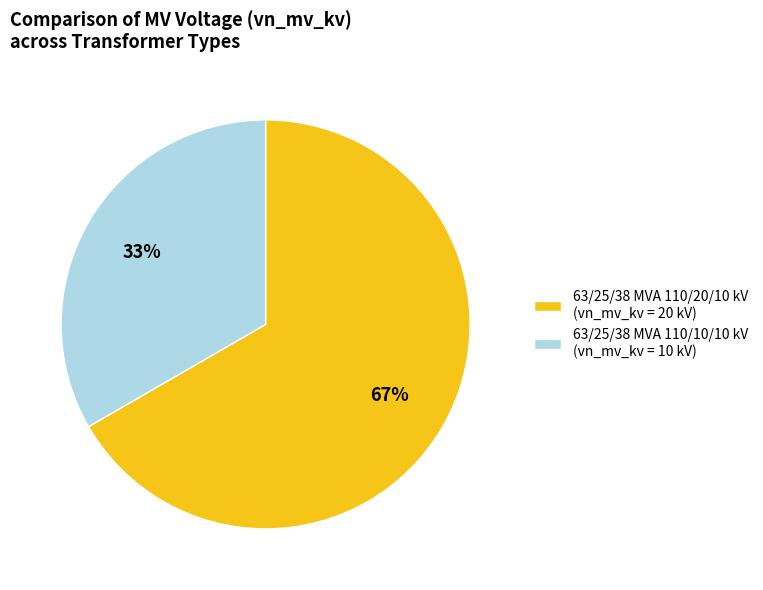

To the nearest percent, what portion does 63/25/38 MVA 110/20/10 kV represent?

67%